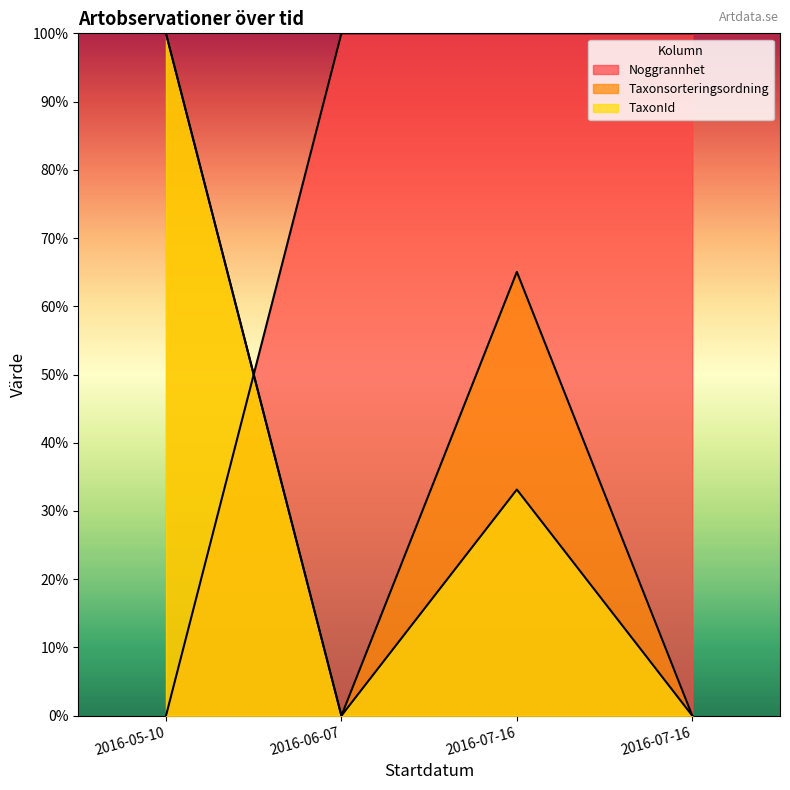

Where is Taxonsorteringsordning nearest to the value 50?

2016-07-16